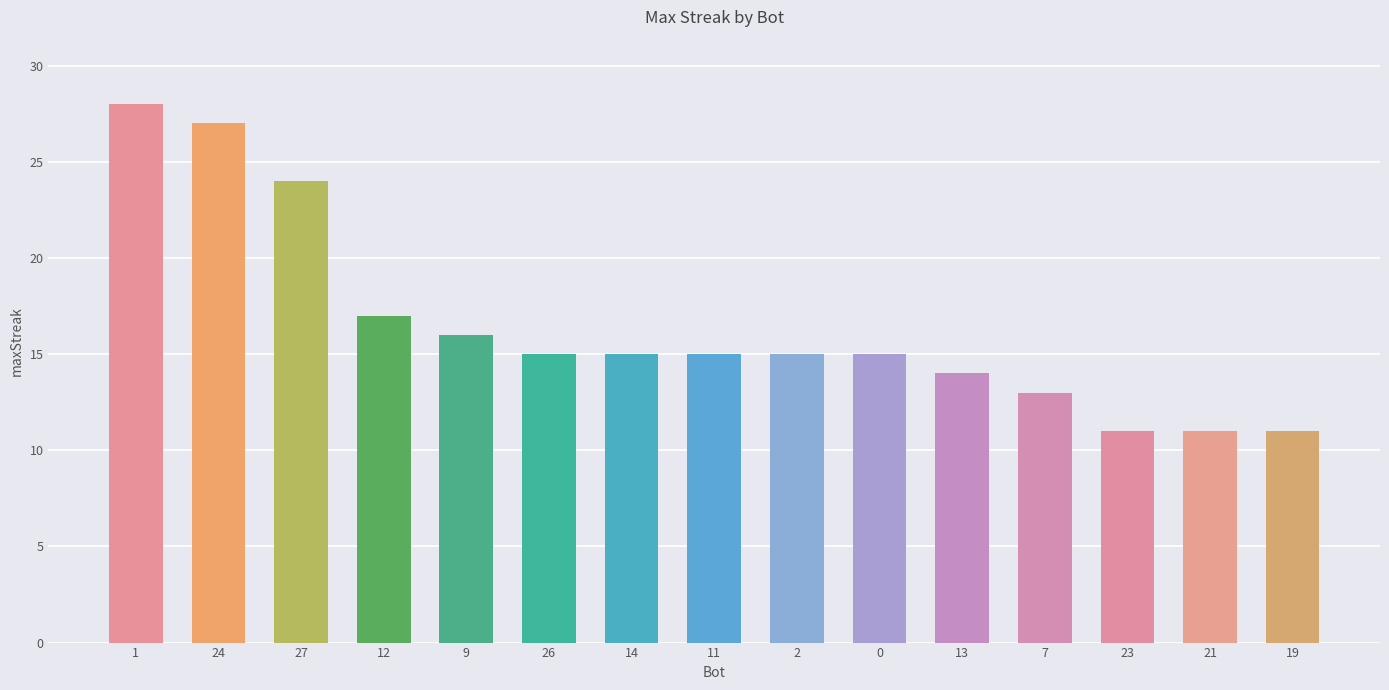

The value at 13 is 14. True or false?

True